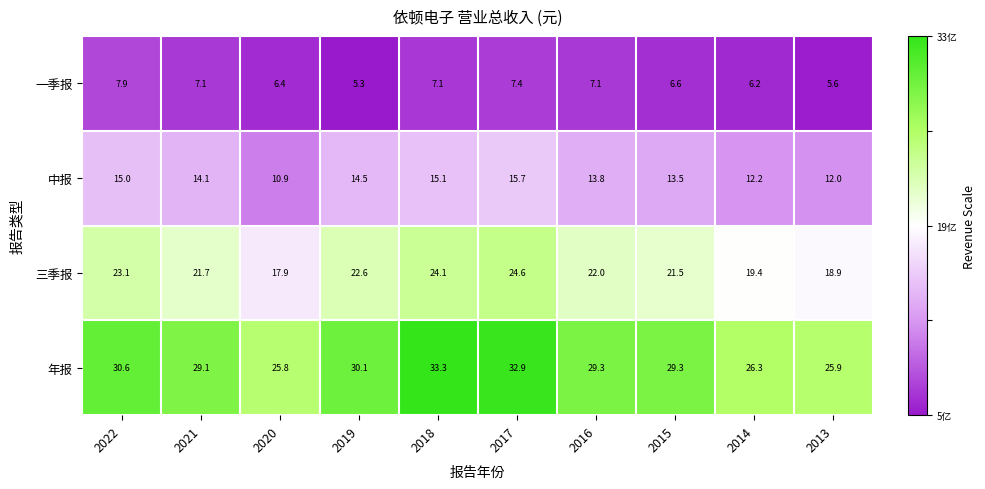

Which series has the largest total across all categories?

年报